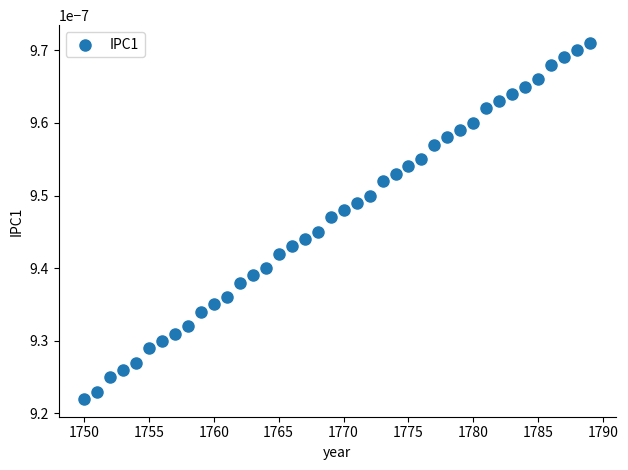

What is the range of X values (max minus min)?

39.0